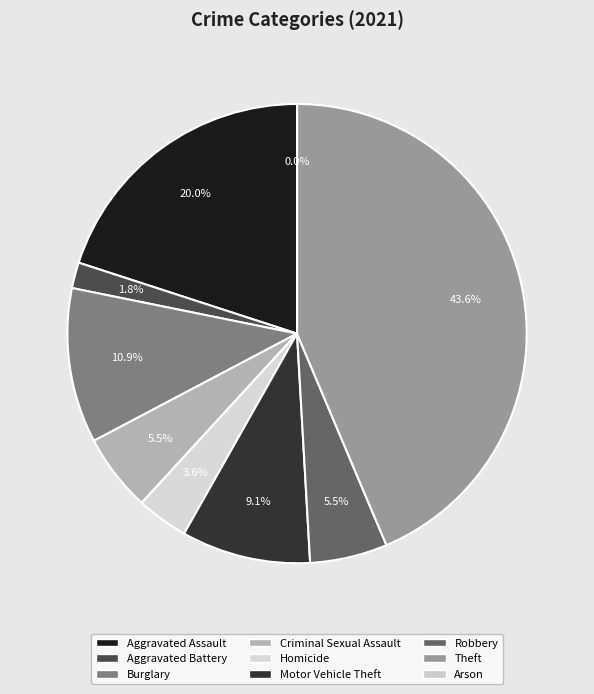

Is it true that Aggravated Battery is 2% of the pie?

True